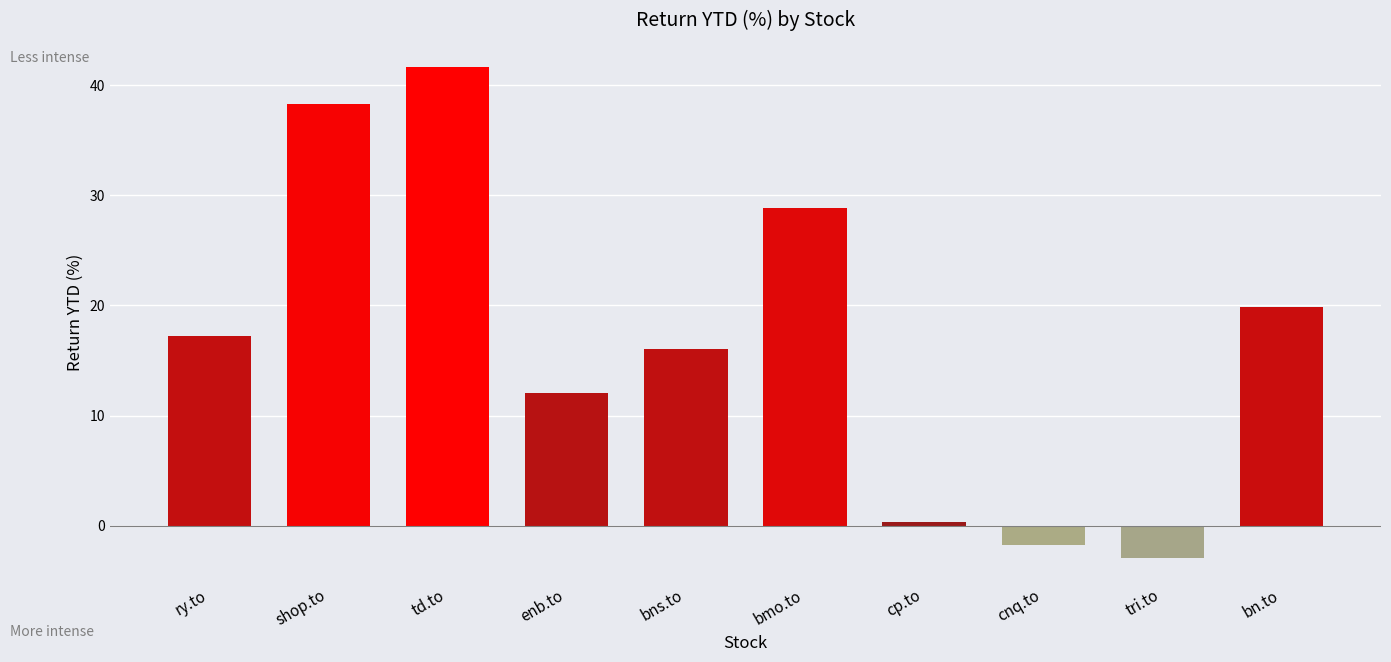

True or false: the data shows 28.9 at bmo.to.

True